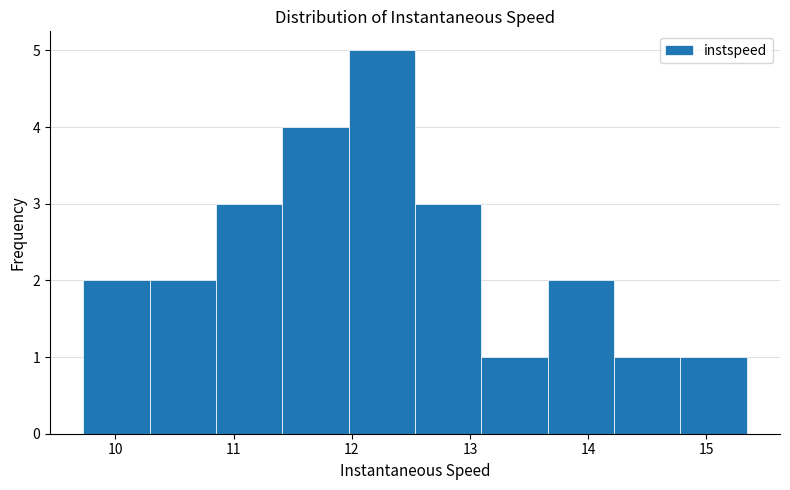

Reading left to right, transcribe this chart: for each bar, give the range it covers on the x-axis and its height. Neither the bar edges nor the heights are printed on the chart, so give them approximately, as read against the axes.

9.7 to 10.3: 2
10.3 to 10.8: 2
10.8 to 11.4: 3
11.4 to 12.0: 4
12.0 to 12.5: 5
12.5 to 13.1: 3
13.1 to 13.7: 1
13.7 to 14.2: 2
14.2 to 14.8: 1
14.8 to 15.3: 1